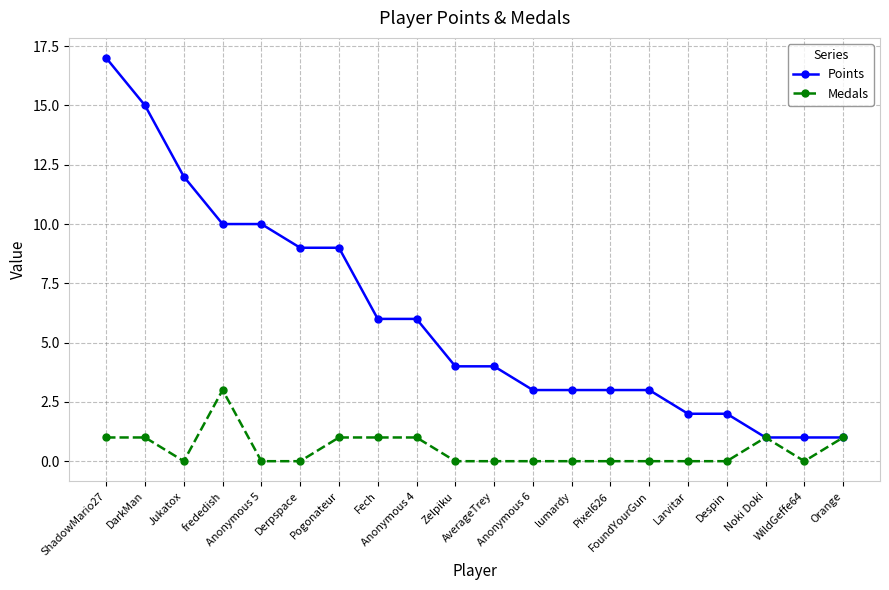

What is the highest value of the Points series?

17